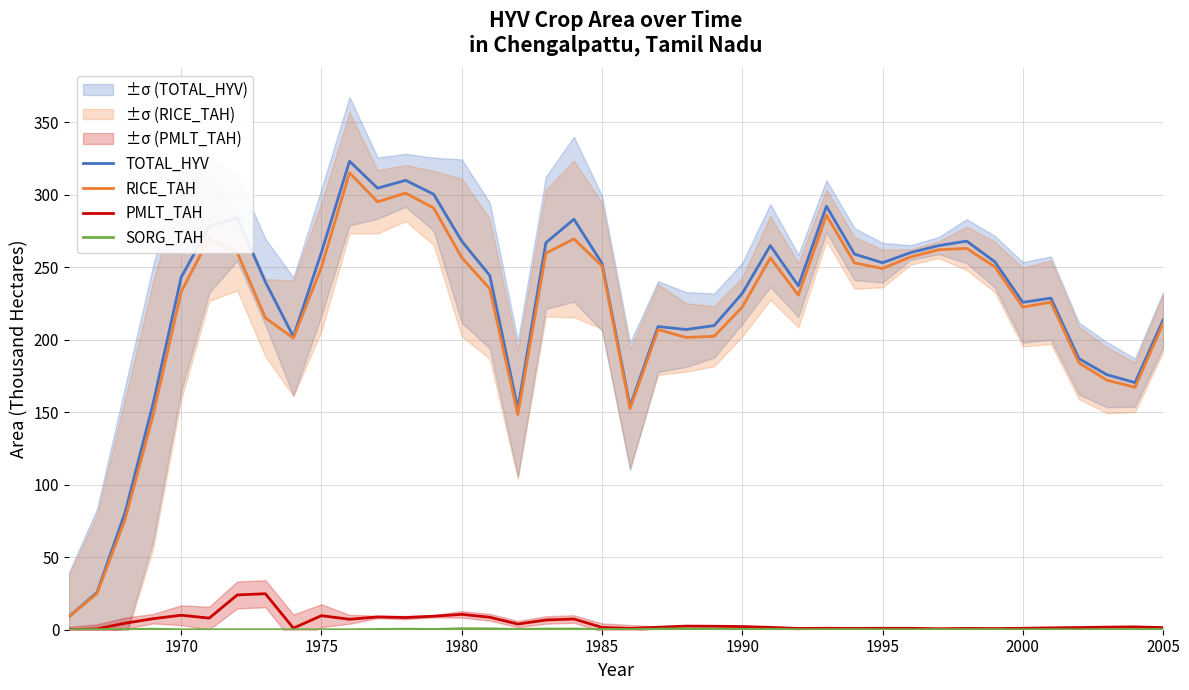

True or false: TOTAL_HYV and PMLT_TAH intersect in this chart.

False